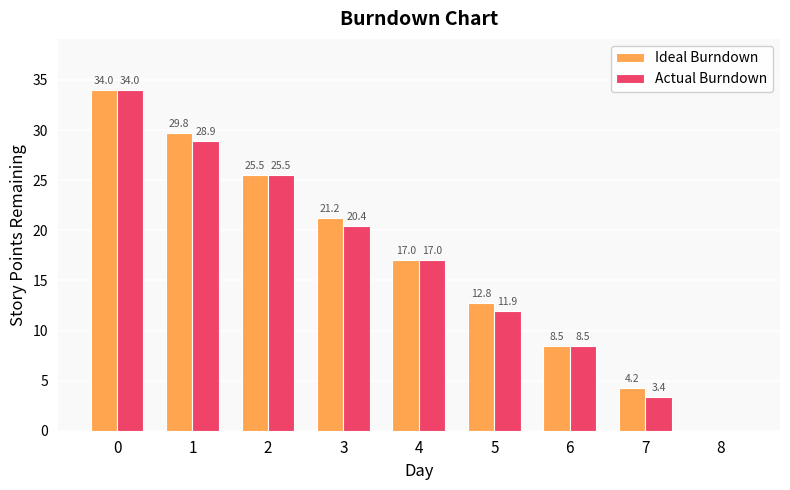

What is the sum of the Actual Burndown values at 2 and 7?

28.9